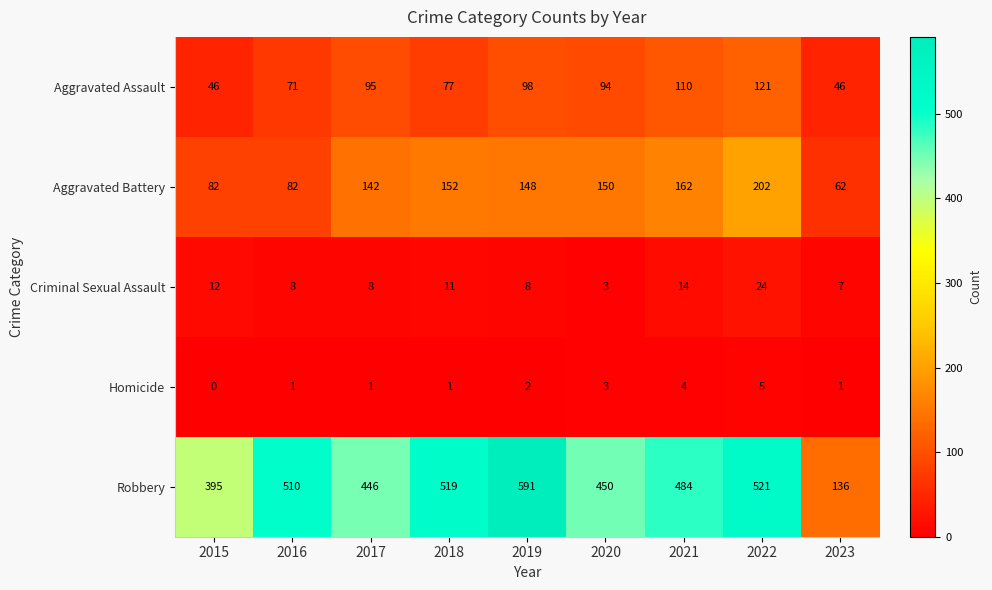

What is the difference between the maximum and second lowest values in the Aggravated Assault series?

75